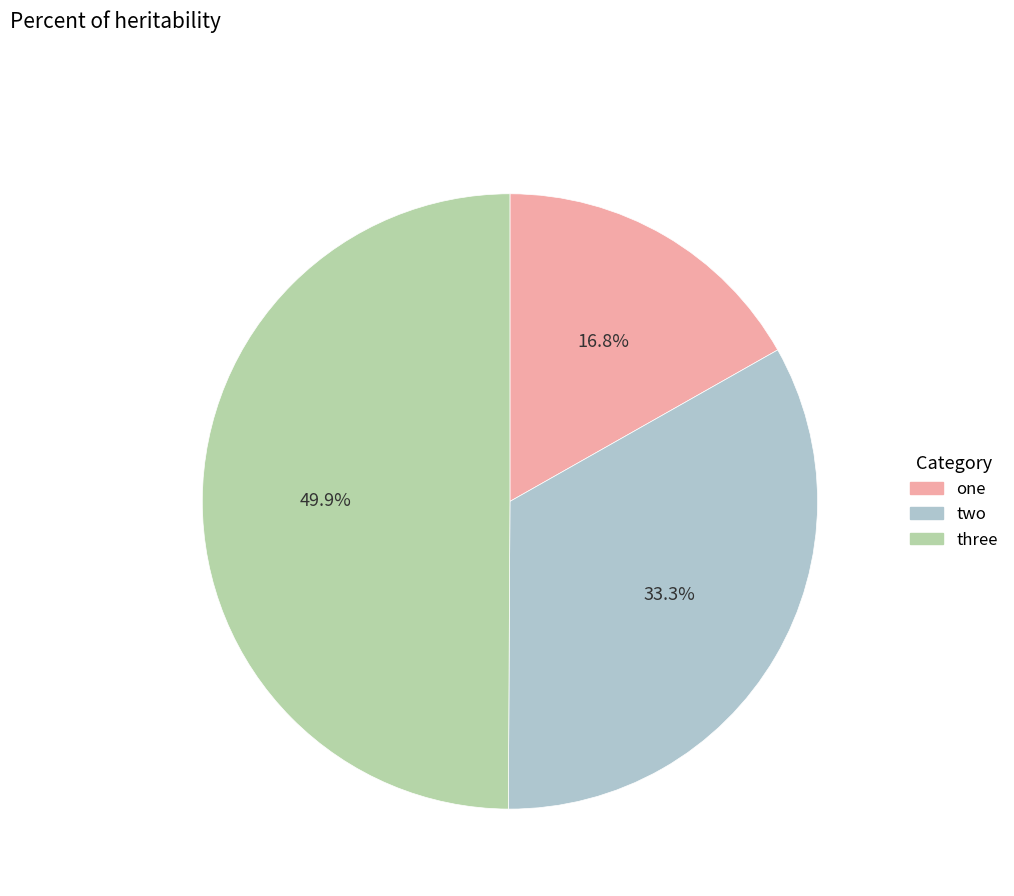

What is the smallest slice in the pie chart?

one